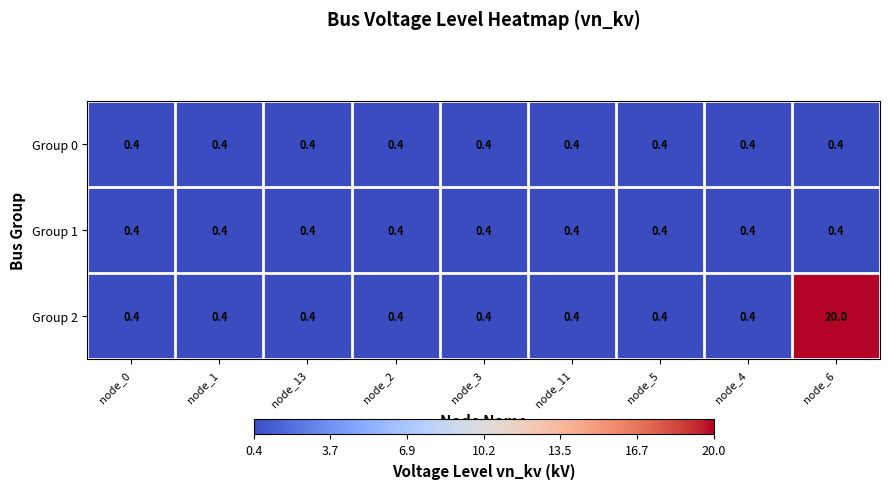

What is the maximum value for Group 0?

0.4